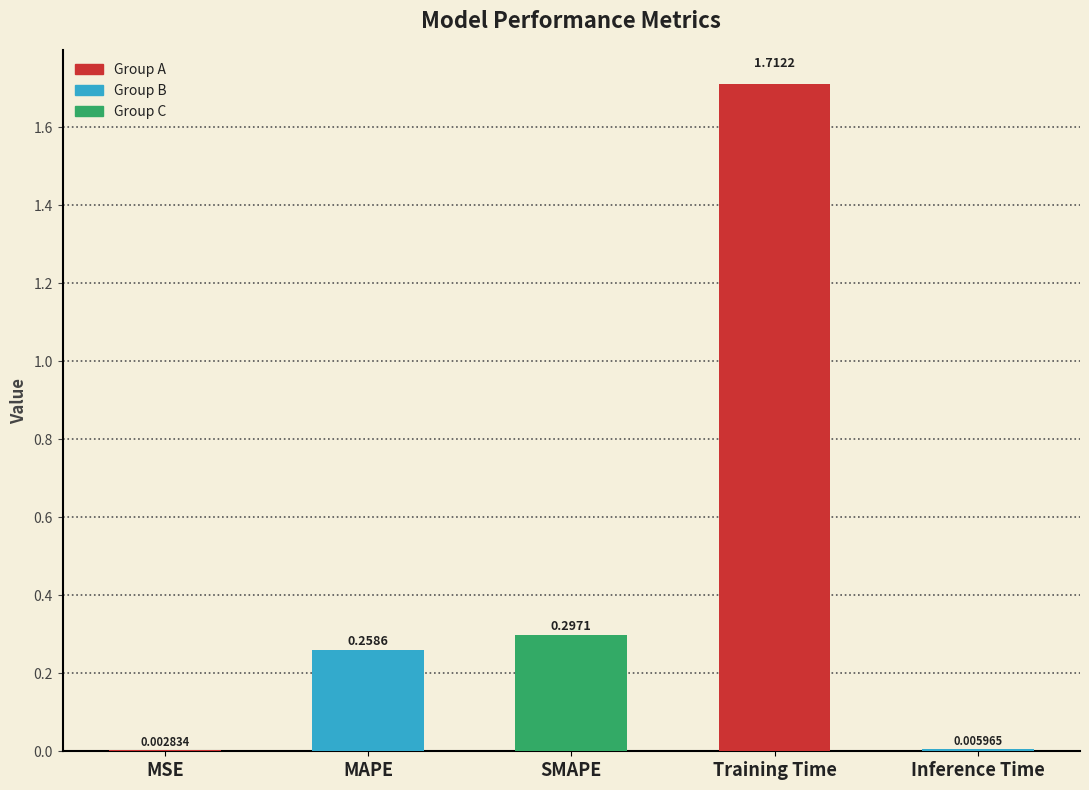

What is the sum of all values?

2.3